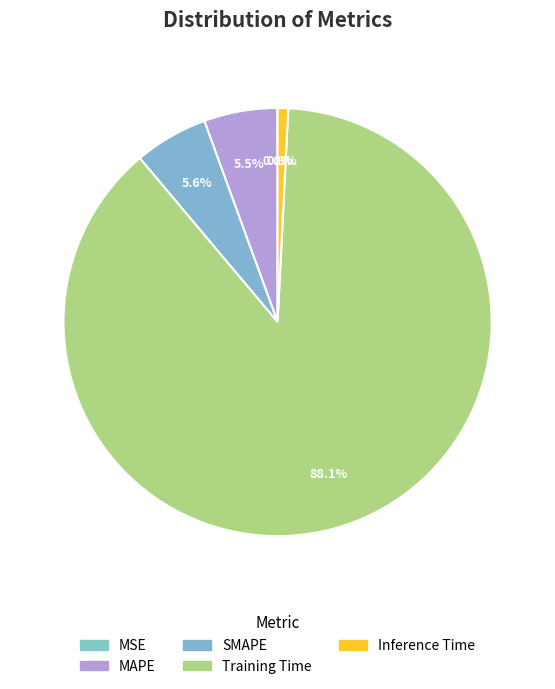

To the nearest percent, what is the difference between the MSE and MAPE slice percentages?

6%